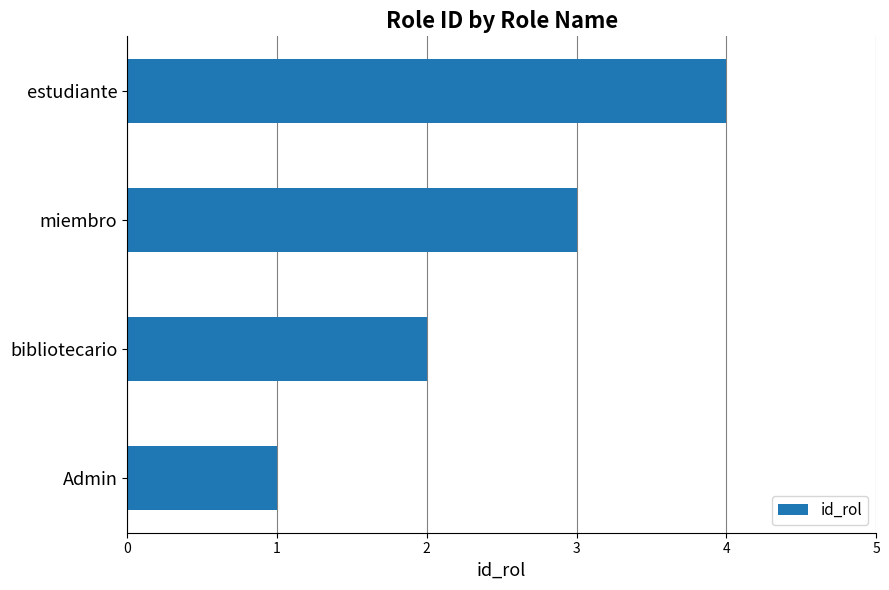

Read the value at miembro.

3